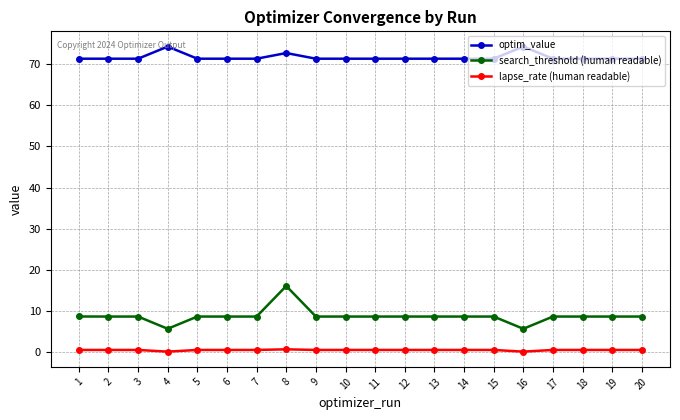

True or false: optim_value has a value of 118.7 at 6.

False